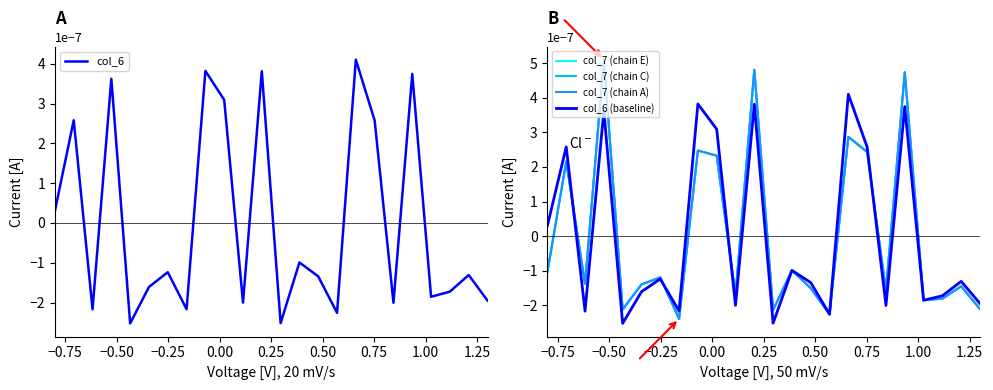

How many lines are shown in the chart?

5